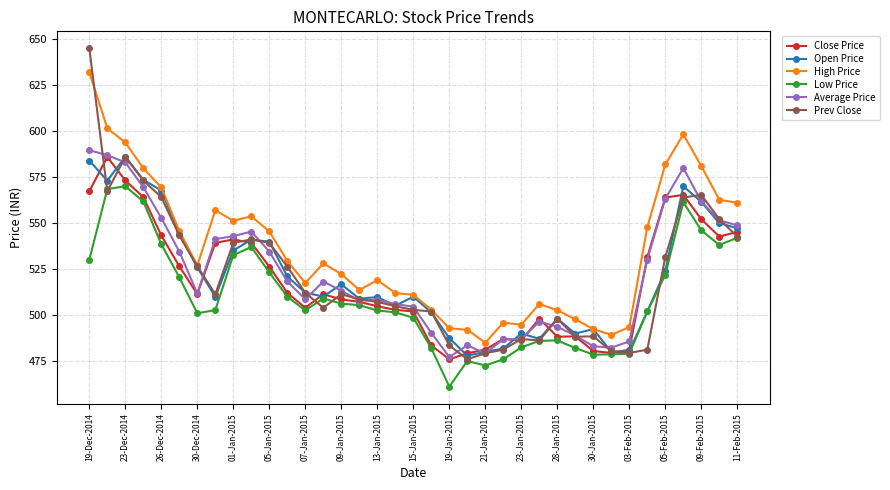

What are all the series names shown in the legend?

Close Price, Open Price, High Price, Low Price, Average Price, Prev Close